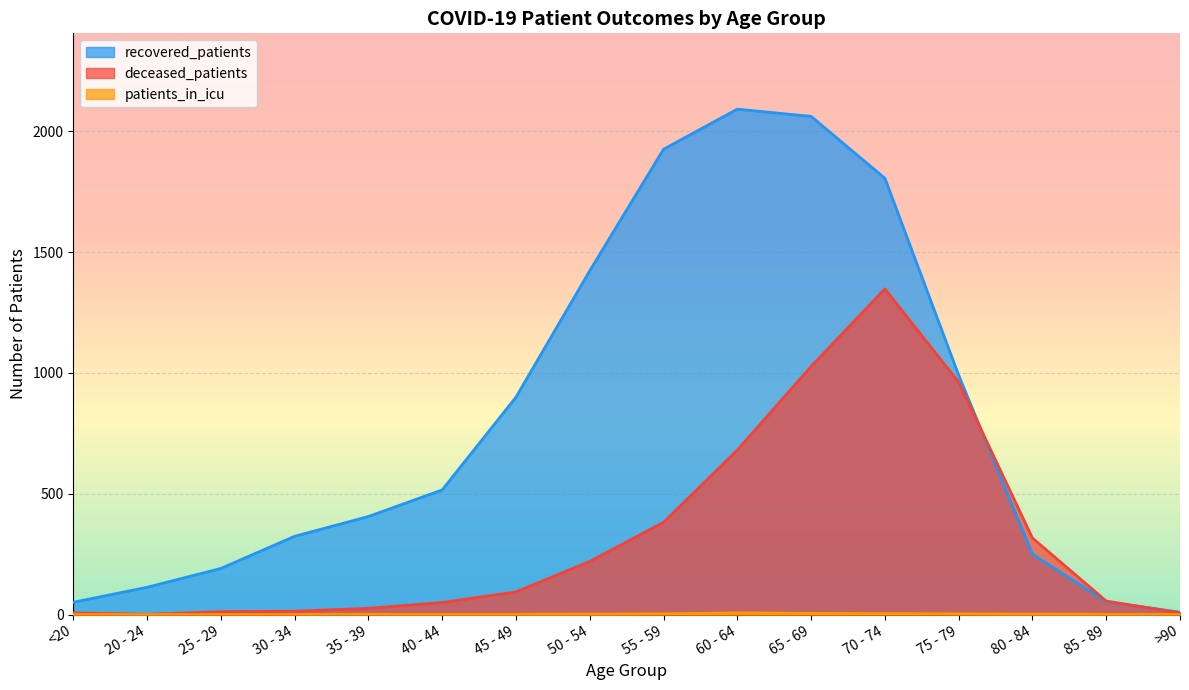

True or false: recovered_patients has a value of 900 at 45 - 49.

True